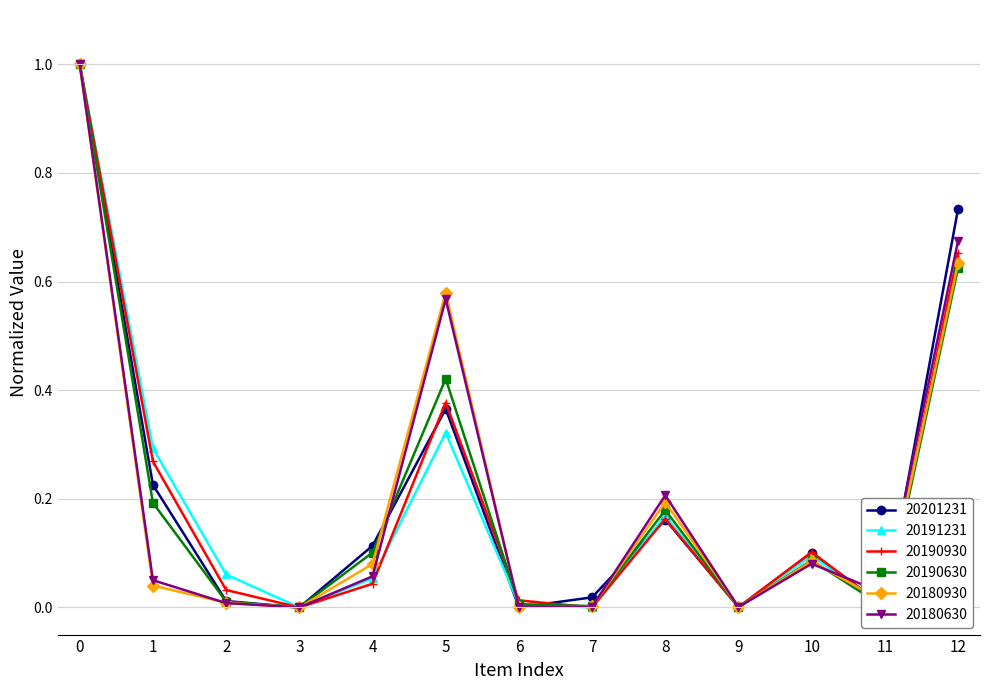

How many intersections are there between 20201231 and 20180630?

6